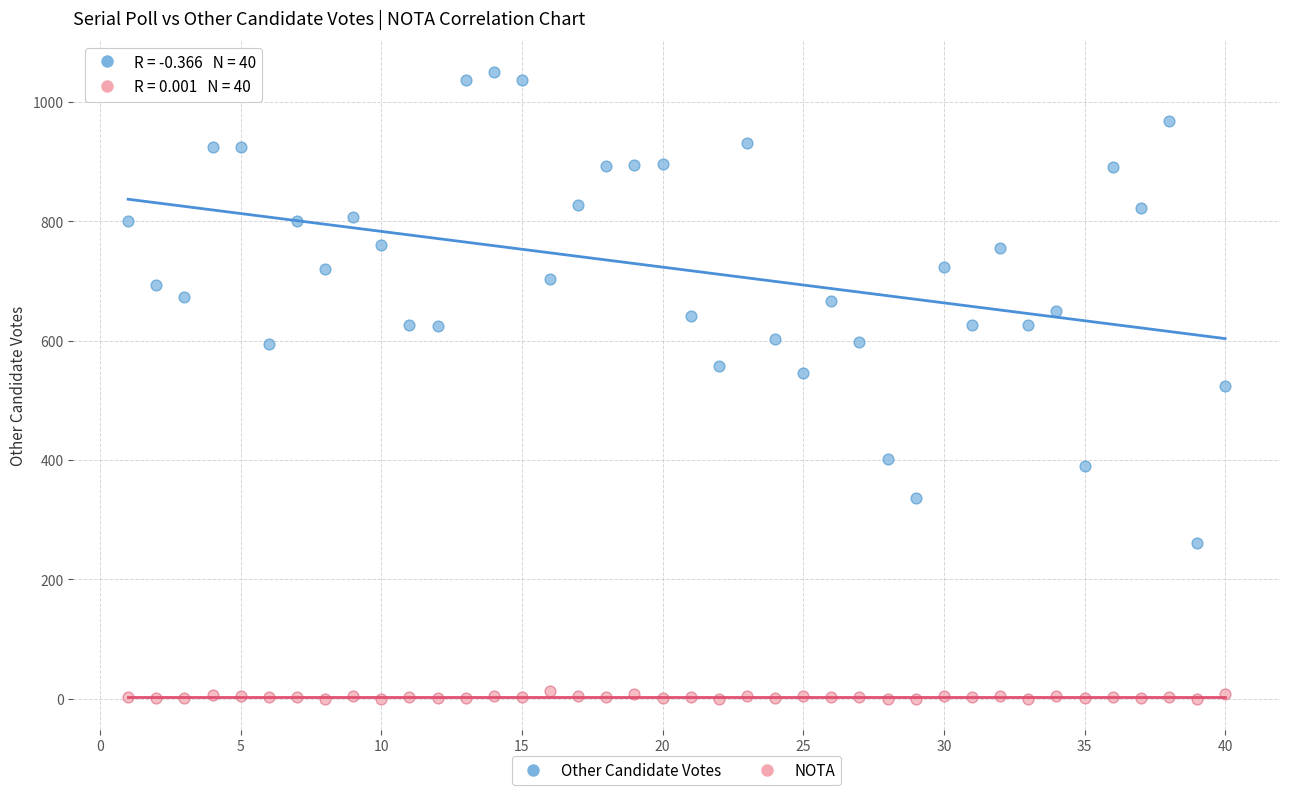

Which series reaches the maximum Y coordinate?

Other Candidate Votes